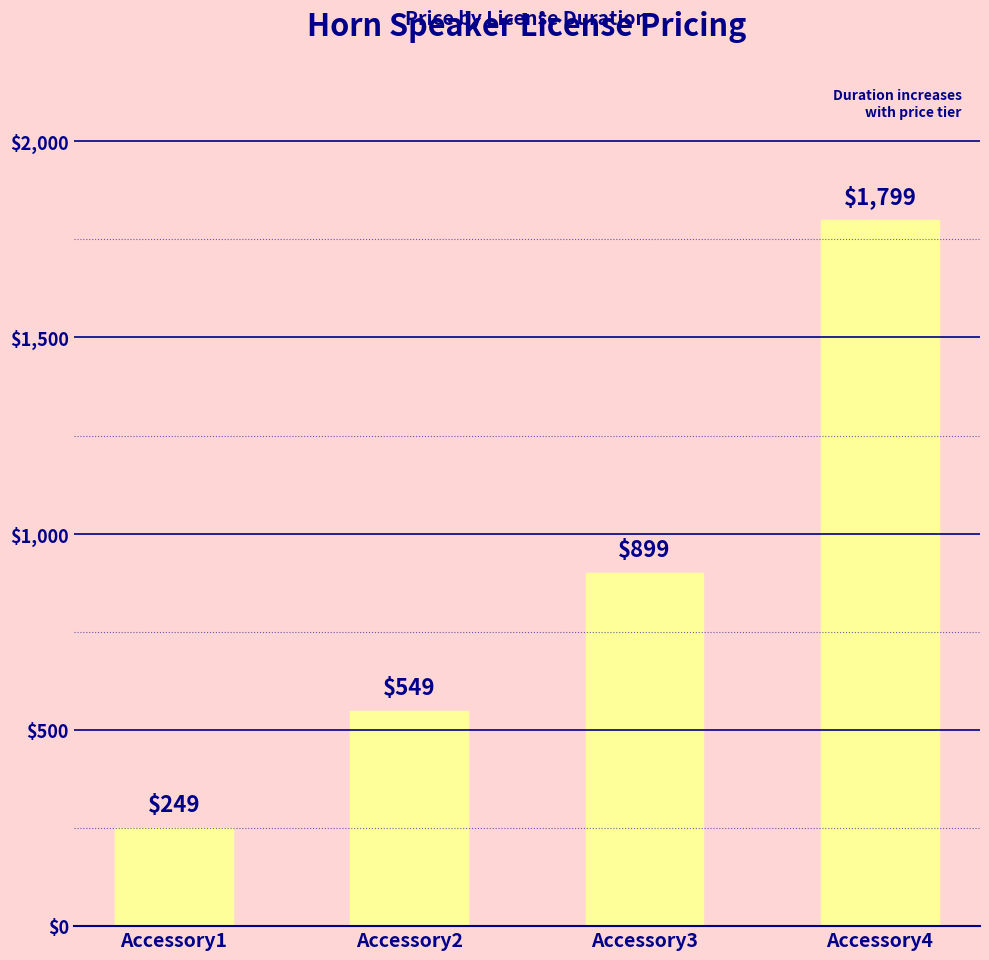

Does the chart contain any negative values?

No